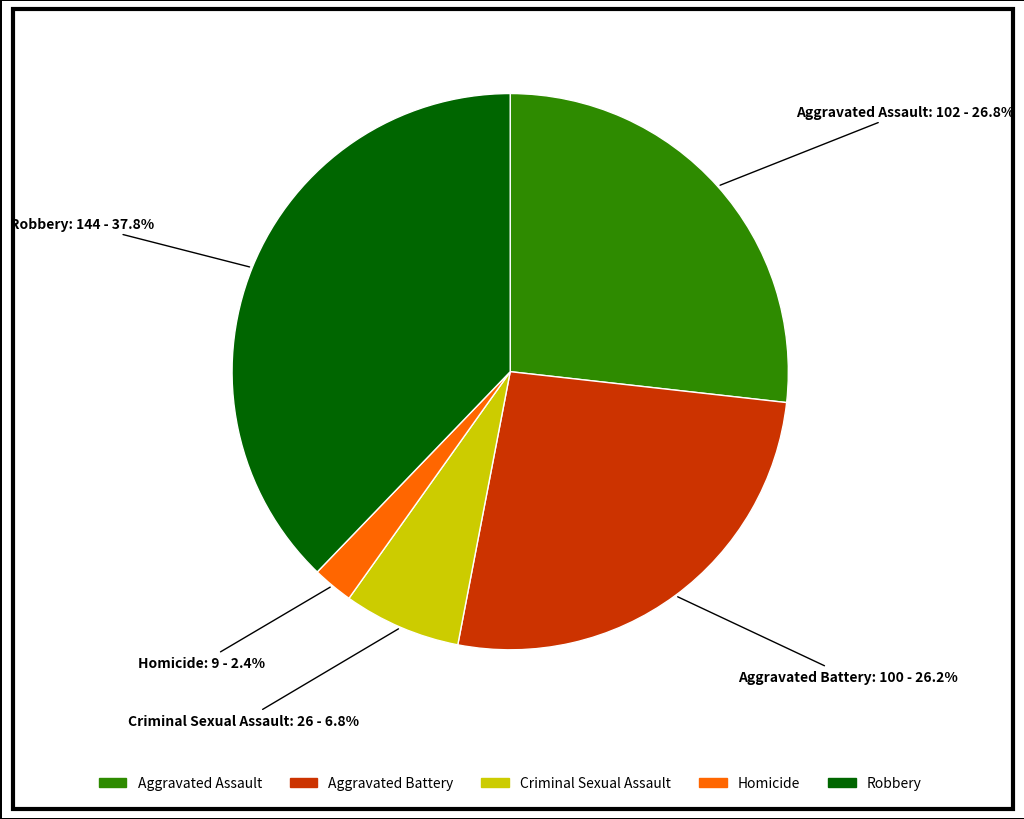

Is there any slice that represents more than half of the pie?

No